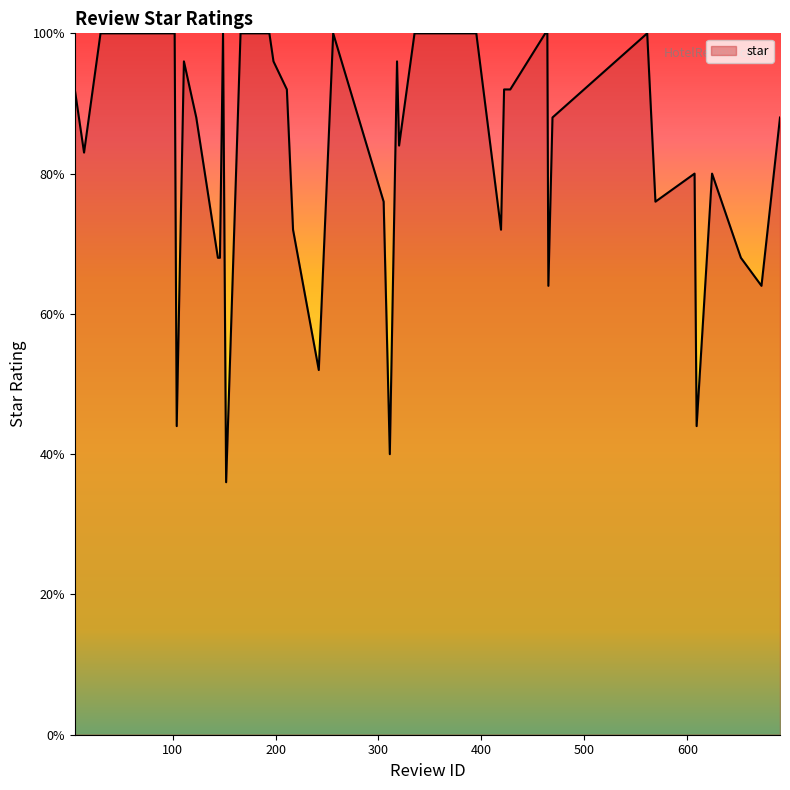

What is the sum of all values?

329.1